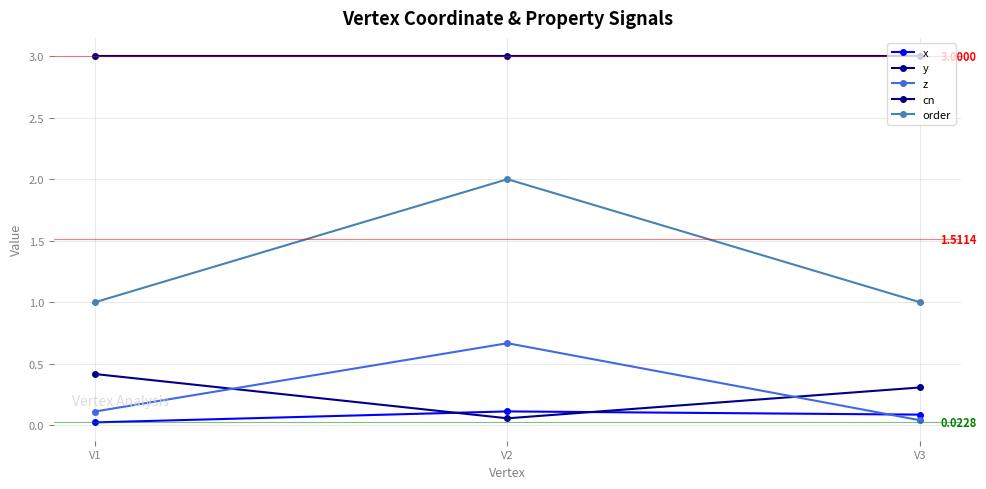

What is the difference between the maximum and minimum values in the y series?

0.4